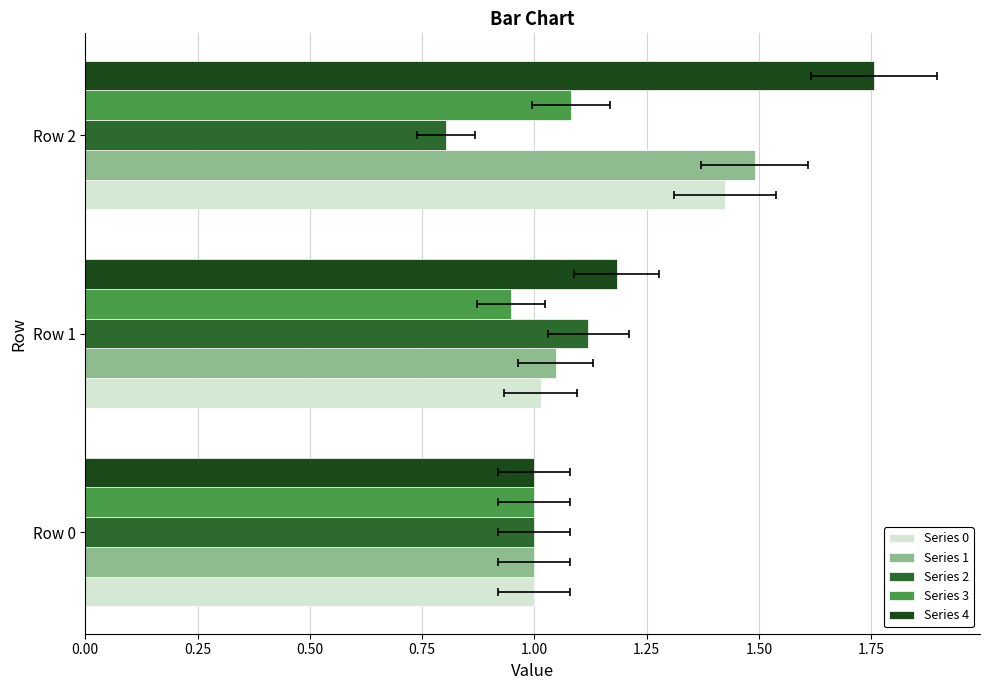

Between Row 1 and Row 0, which is larger?

Row 1